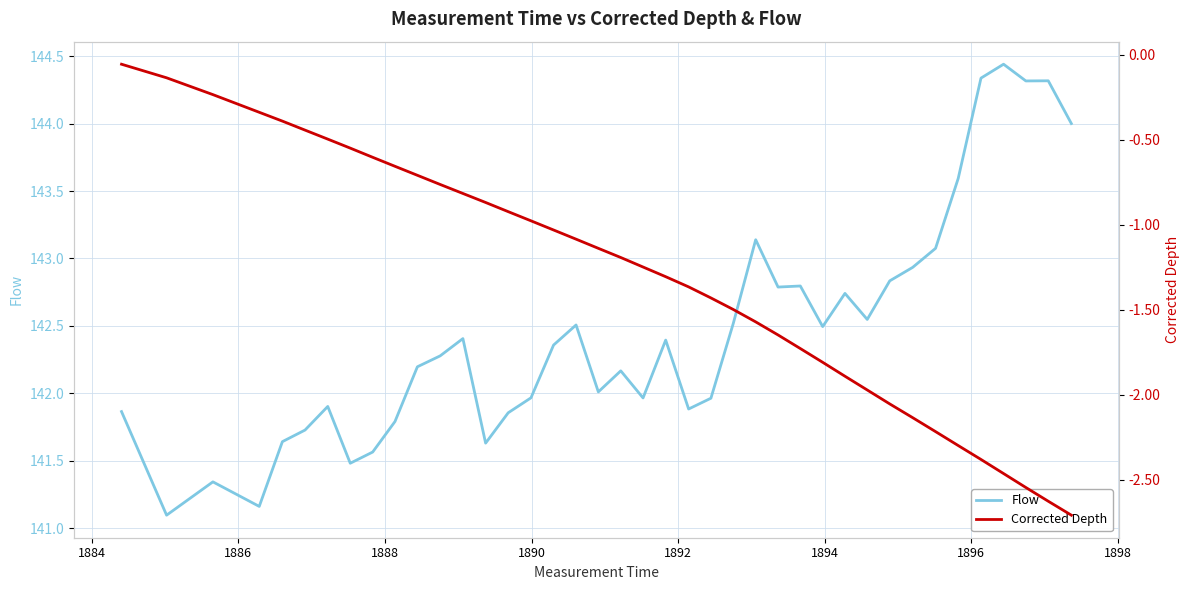

Rank the series by their maximum value, from lowest to highest.

Corrected Depth, Flow